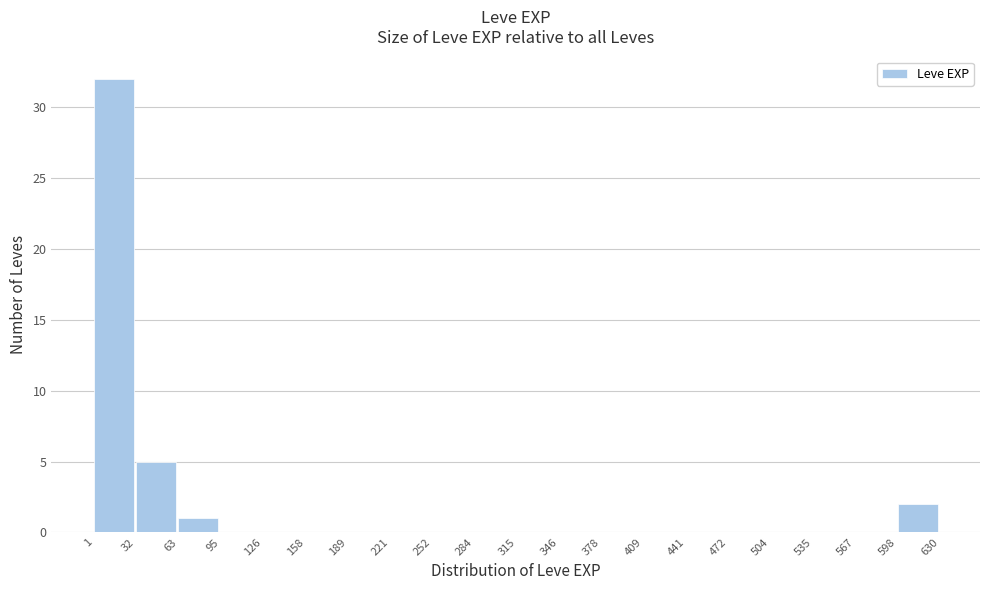

Reading left to right, transcribe this chart: for each bar, give the range it covers on the x-axis and its height. The values are not printed on the chart, so give them approximately, as read against the axis.

1 to 32: 32
32 to 63: 5
63 to 95: 1
95 to 126: 0
126 to 158: 0
158 to 189: 0
189 to 221: 0
221 to 252: 0
252 to 284: 0
284 to 315: 0
315 to 346: 0
346 to 378: 0
378 to 409: 0
409 to 441: 0
441 to 472: 0
472 to 504: 0
504 to 535: 0
535 to 567: 0
567 to 598: 0
598 to 630: 2